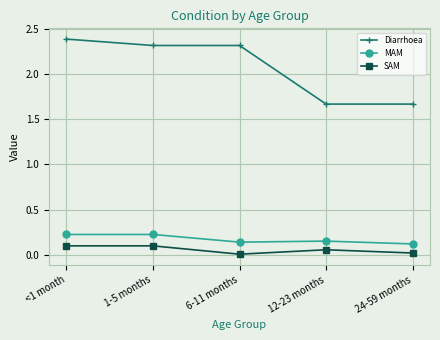

True or false: SAM and Diarrhoea intersect in this chart.

False